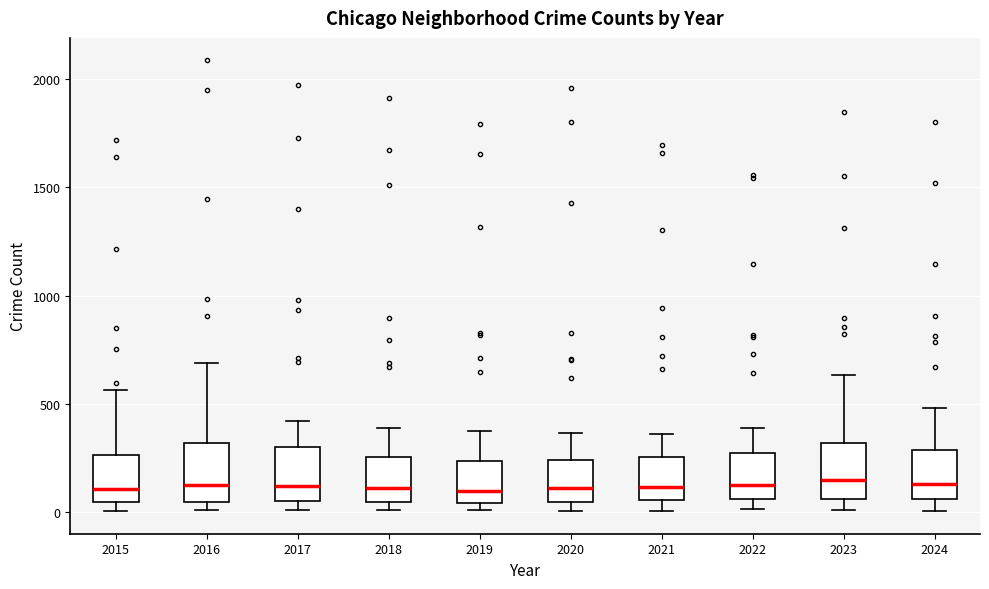

Reading left to right, transcribe this box plot: for each box, give where its median line is, the range the box spans, and where its two whiskers end, as read against the y-axis. The values are not printed on the chart, so give them approximately, as read against the axis.

2015: median 100, box 50 to 250, whiskers 0 to 550
2016: median 150, box 50 to 300, whiskers 0 to 700
2017: median 100, box 50 to 300, whiskers 0 to 400
2018: median 100, box 50 to 250, whiskers 0 to 400
2019: median 100, box 50 to 250, whiskers 0 to 400
2020: median 100, box 50 to 250, whiskers 0 to 350
2021: median 100, box 50 to 250, whiskers 0 to 350
2022: median 150, box 50 to 250, whiskers 0 to 400
2023: median 150, box 50 to 300, whiskers 0 to 650
2024: median 150, box 50 to 300, whiskers 0 to 500